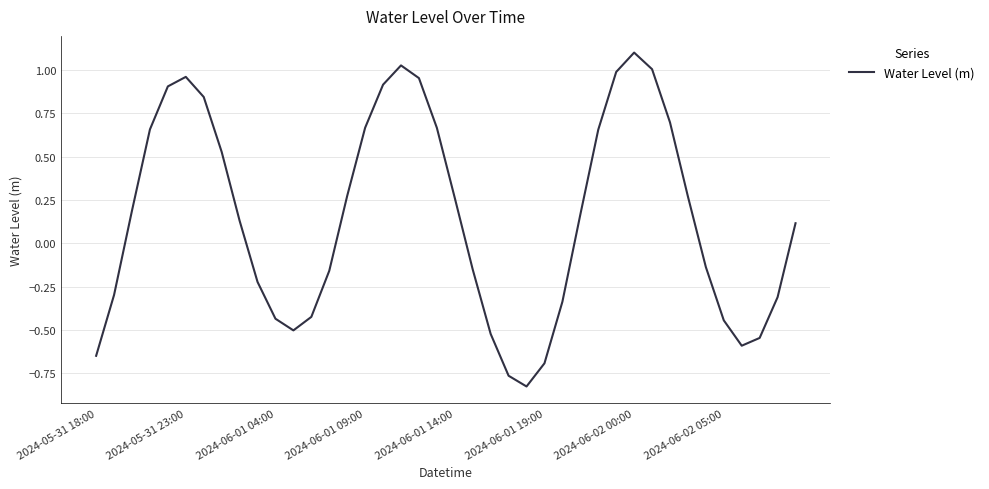

What is the greatest value displayed?

1.1